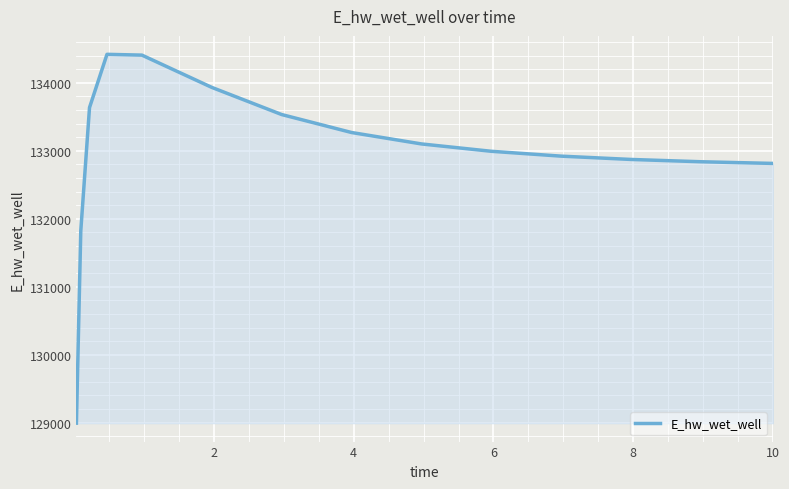

What is the maximum value shown in the chart?

134419.8